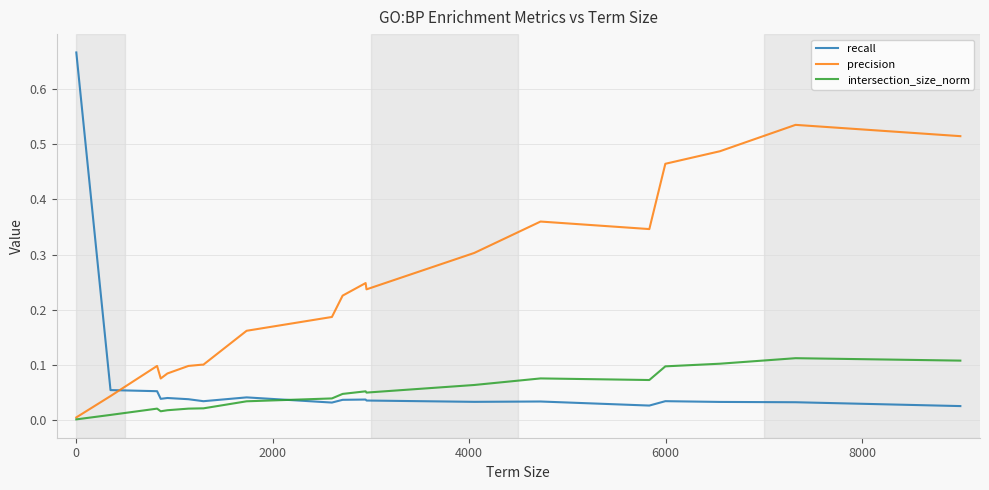

True or false: precision and recall intersect in this chart.

True